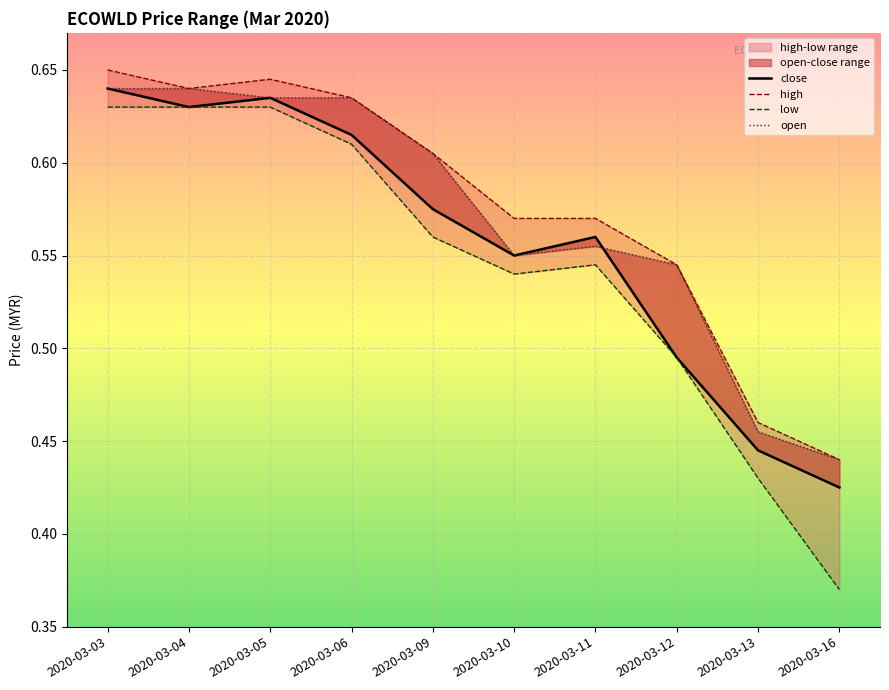

What is the sum of all open values?

5.7